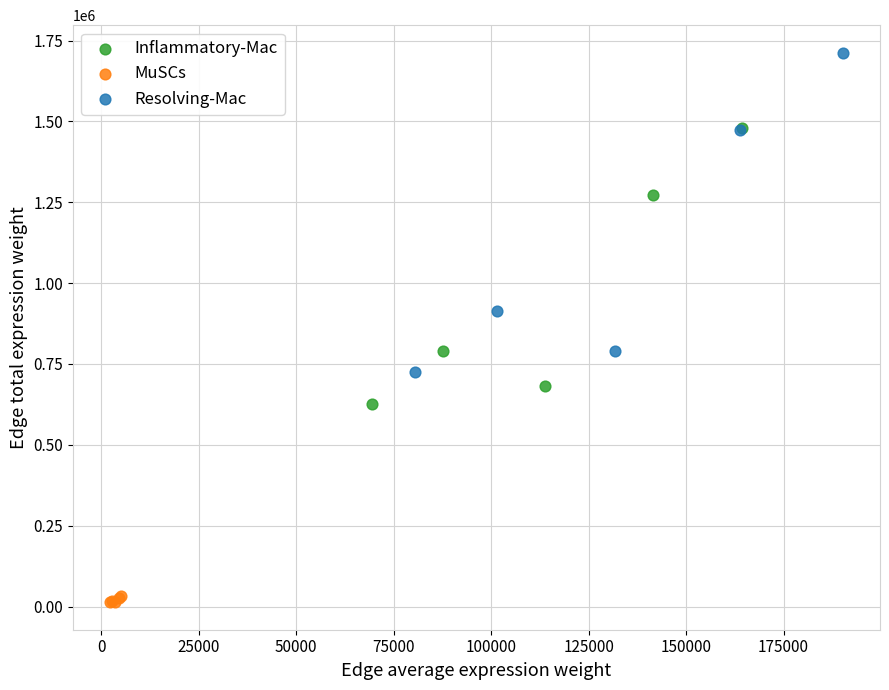

Which series reaches the maximum Y coordinate?

Resolving-Mac